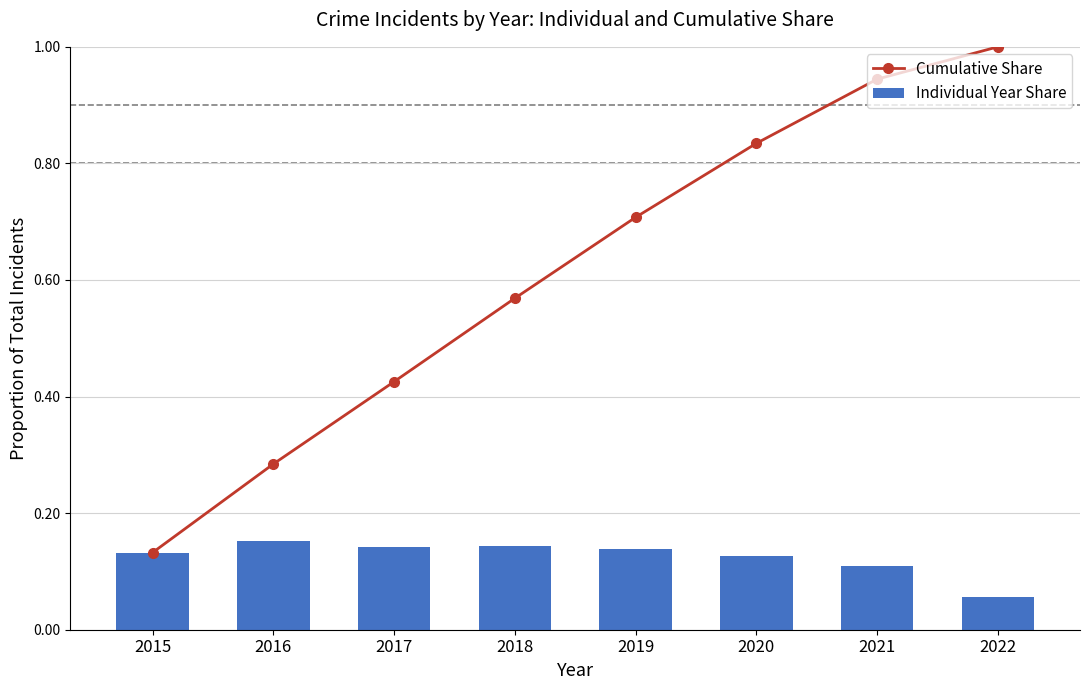

Is it true that Individual Year Share equals 0.2 at 2017?

False